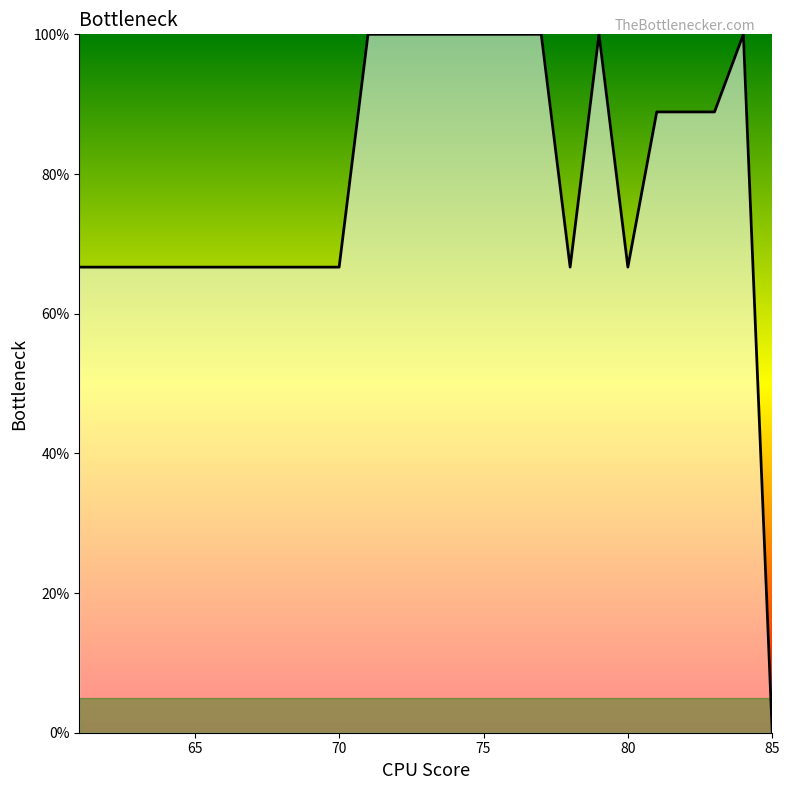

What is the greatest value displayed?

100.0